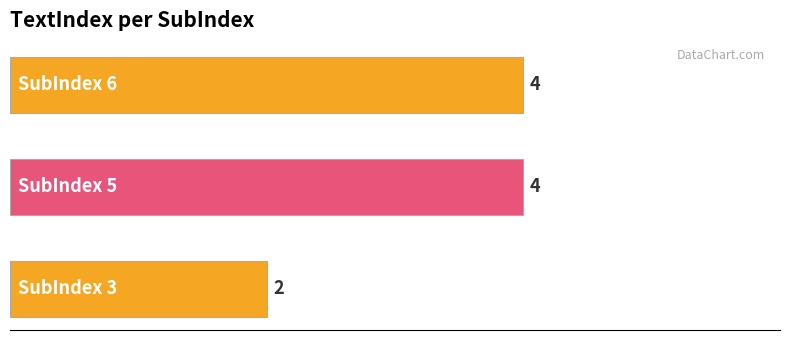

What is the average value?

3